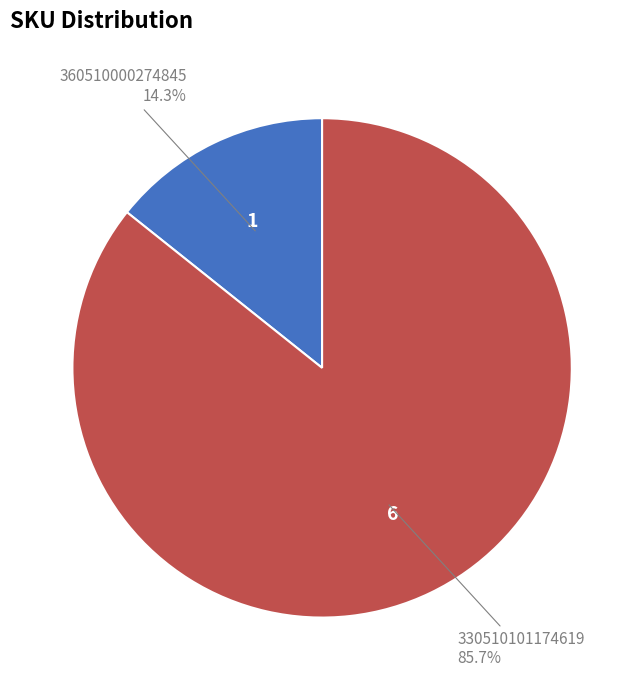

Approximately how many times larger is the value at 360510000274845 compared to 330510101174619?

0.2